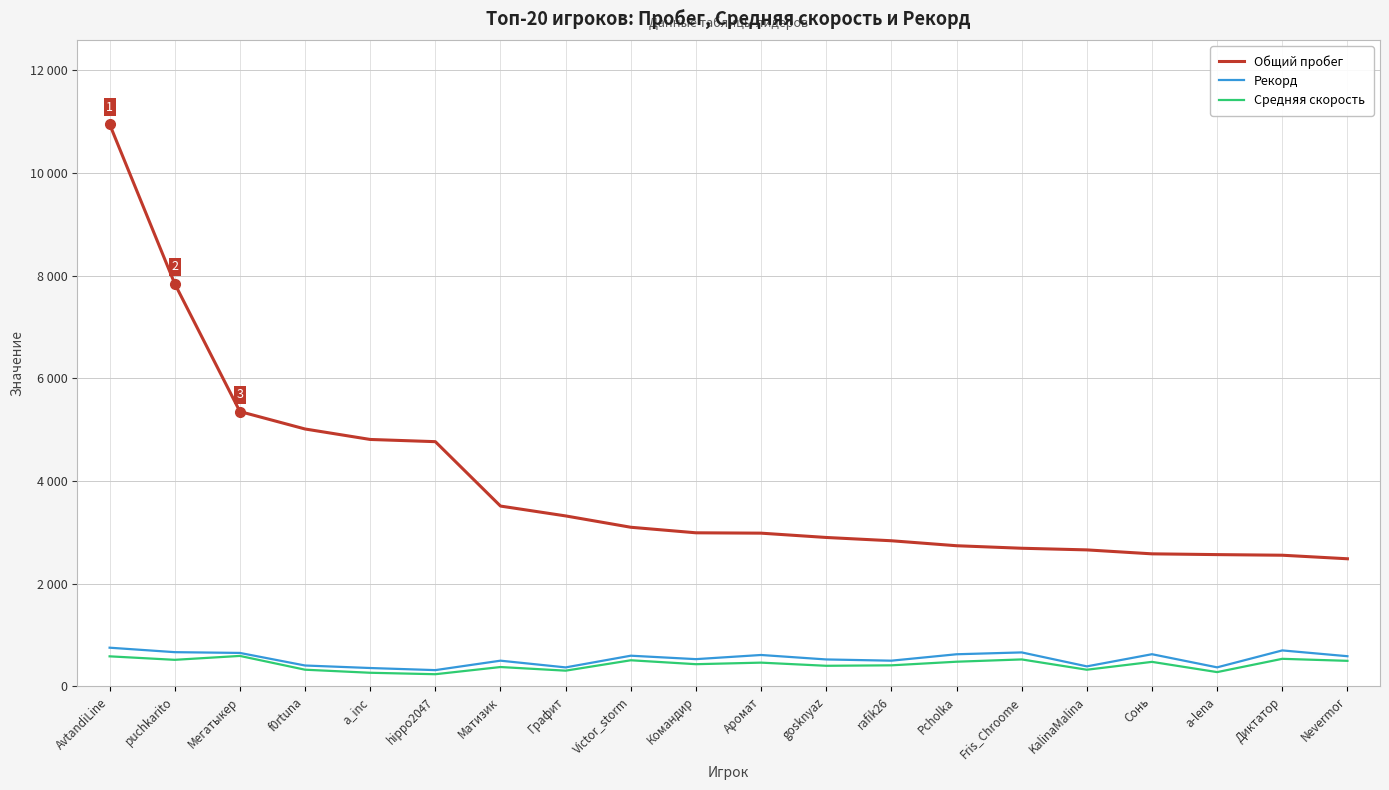

True or false: Общий пробег and Средняя скорость intersect in this chart.

False